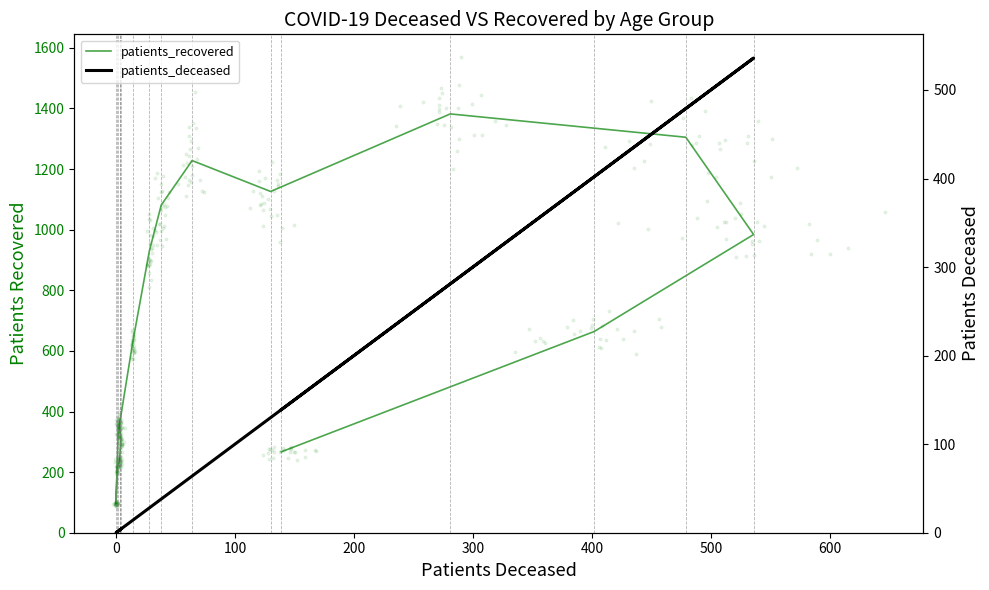

Which series contains the lowest Y value?

patients_deceased